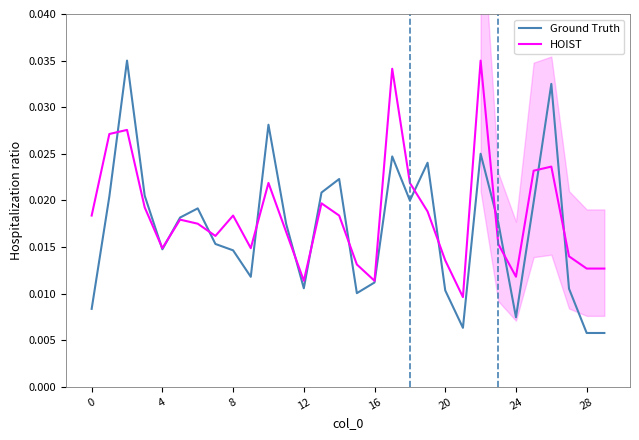

How many series are shown in this chart?

2